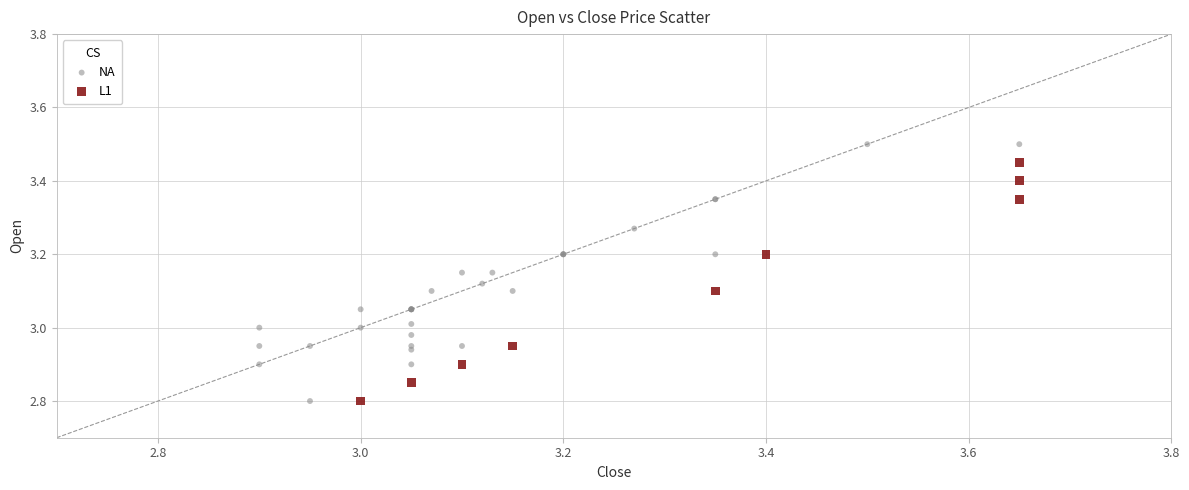

Which series has the widest spread of Y values?

NA